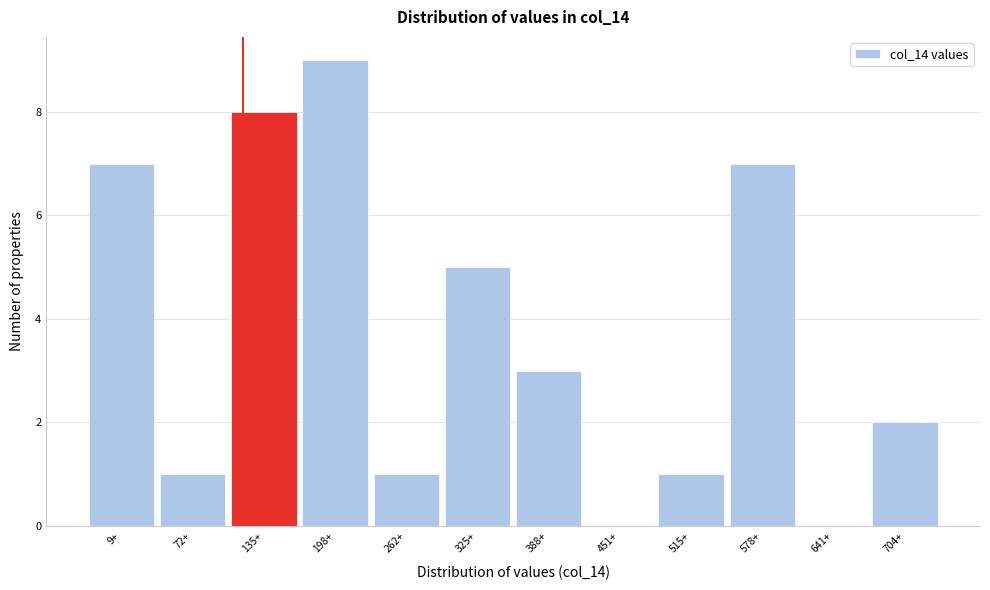

Reading left to right, list all the values displayed in this chart.

9+=7	72+=1	135+=8	198+=9	262+=1	325+=5	388+=3	451+=0	515+=1	578+=7	641+=0	704+=2